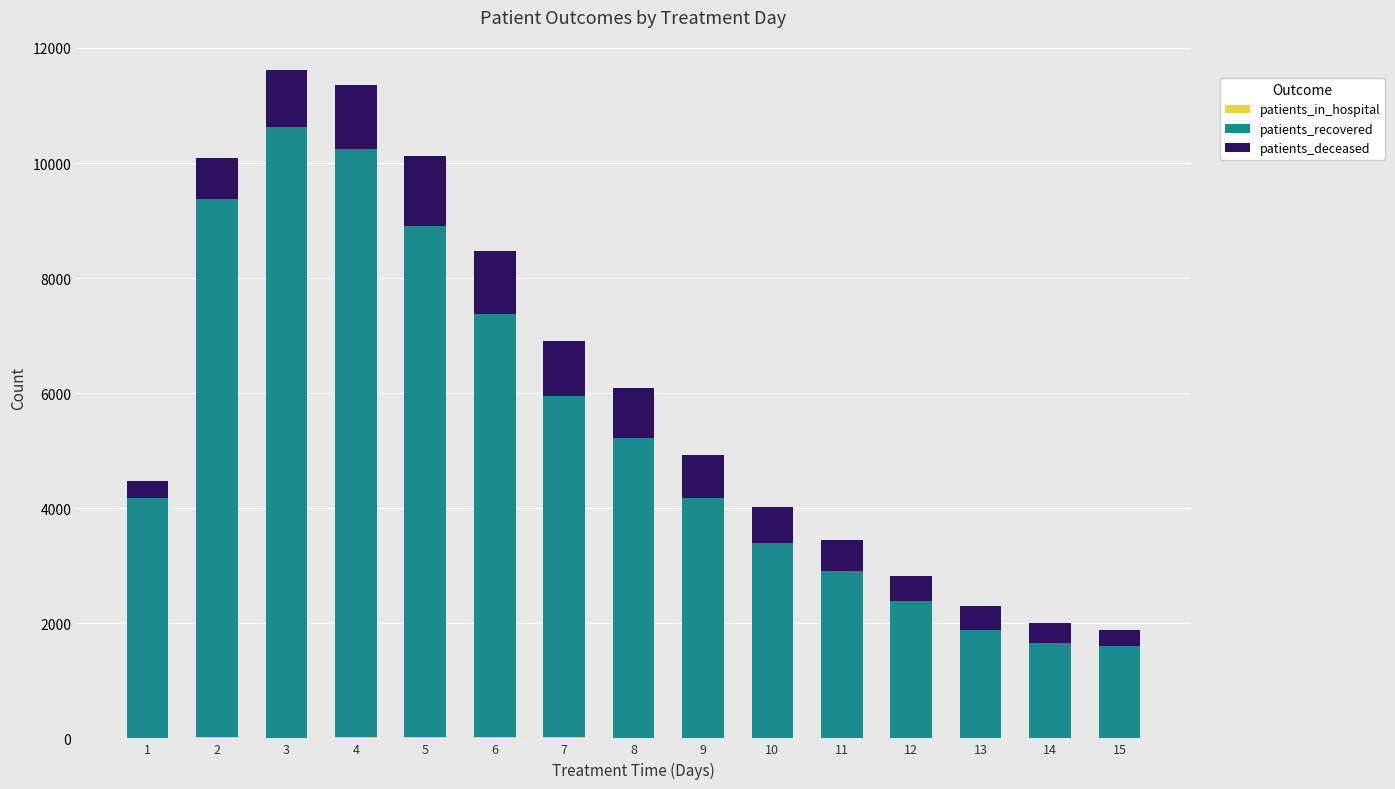

Are the bars grouped side by side (vs. stacked)?

No